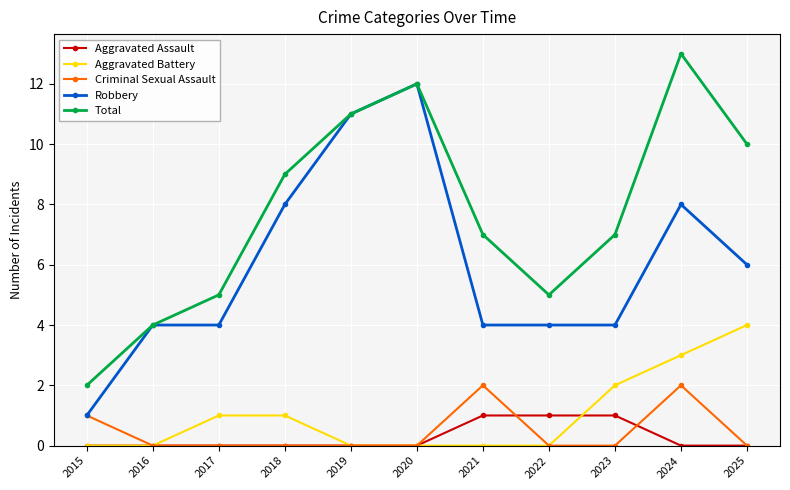

Rank the series by their maximum value, from highest to lowest.

Total, Robbery, Aggravated Battery, Criminal Sexual Assault, Aggravated Assault